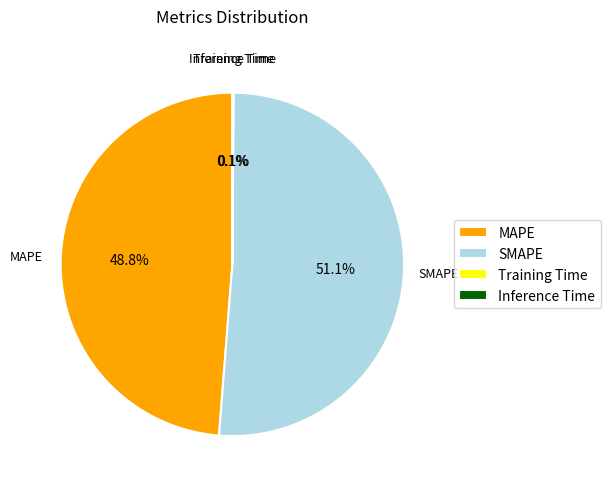

Does any single category account for the majority?

Yes